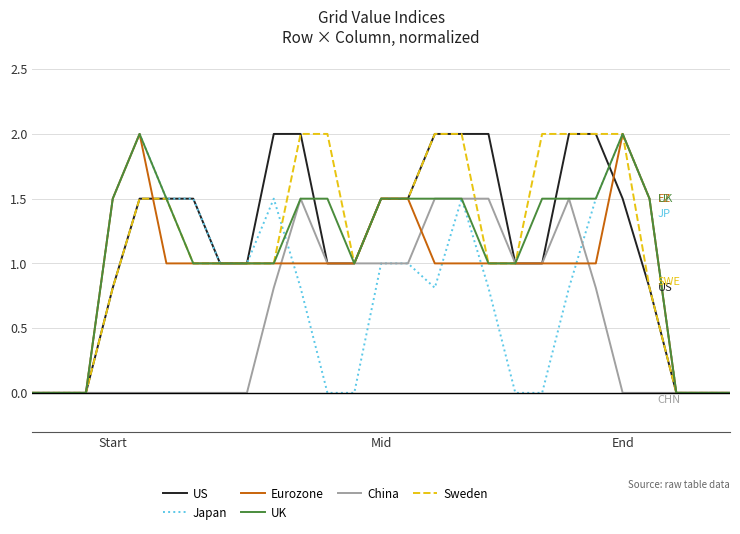

What is the maximum value shown in the chart?

2.0